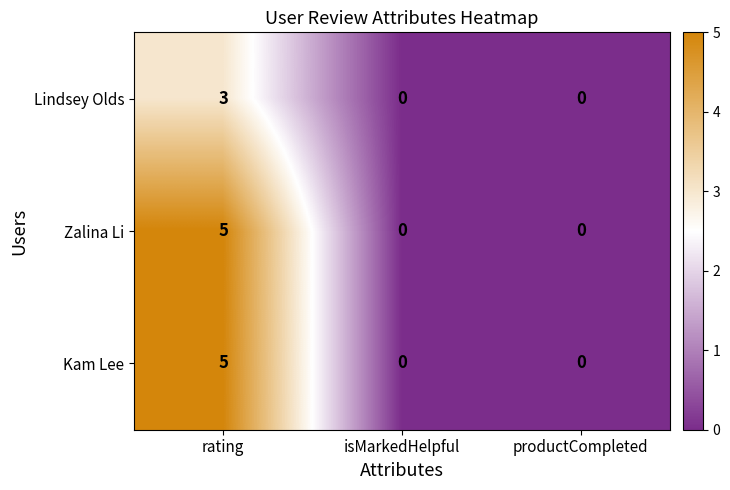

How many Zalina Li values are between 0 and 5?

3